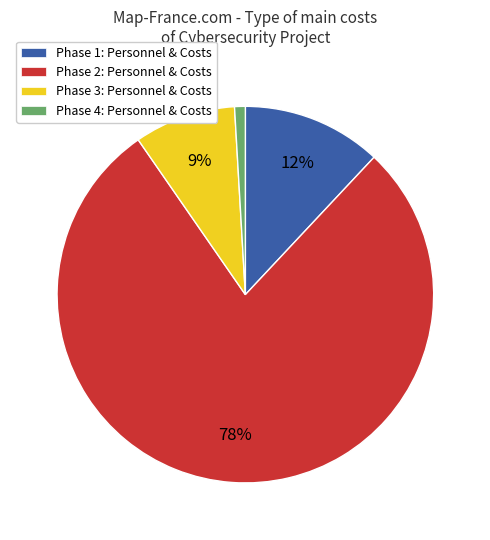

True or false: Phase 4 accounts for 1% of the total.

True